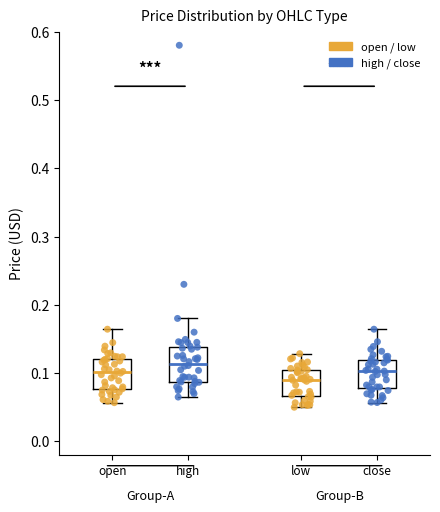

Where is the upper edge of the box for low on the y-axis? The values are not printed on the chart, so give them approximately, as read against the axis.

0.10